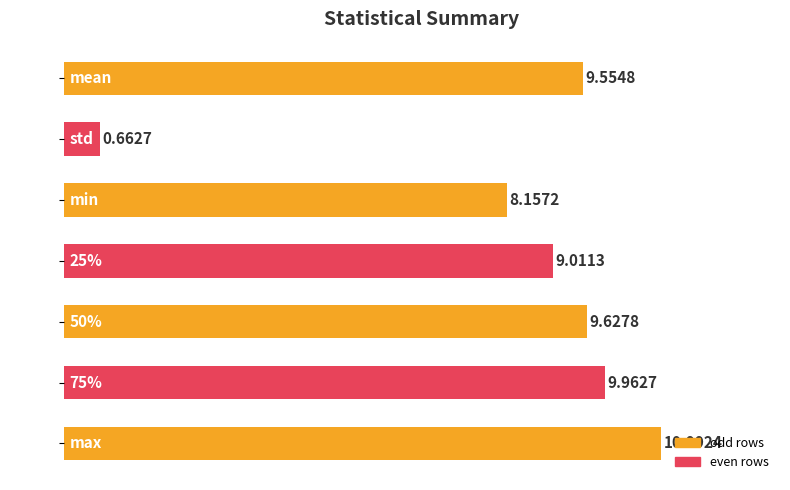

Rank the categories by value from lowest to highest.

std, min, 25%, mean, 50%, 75%, max